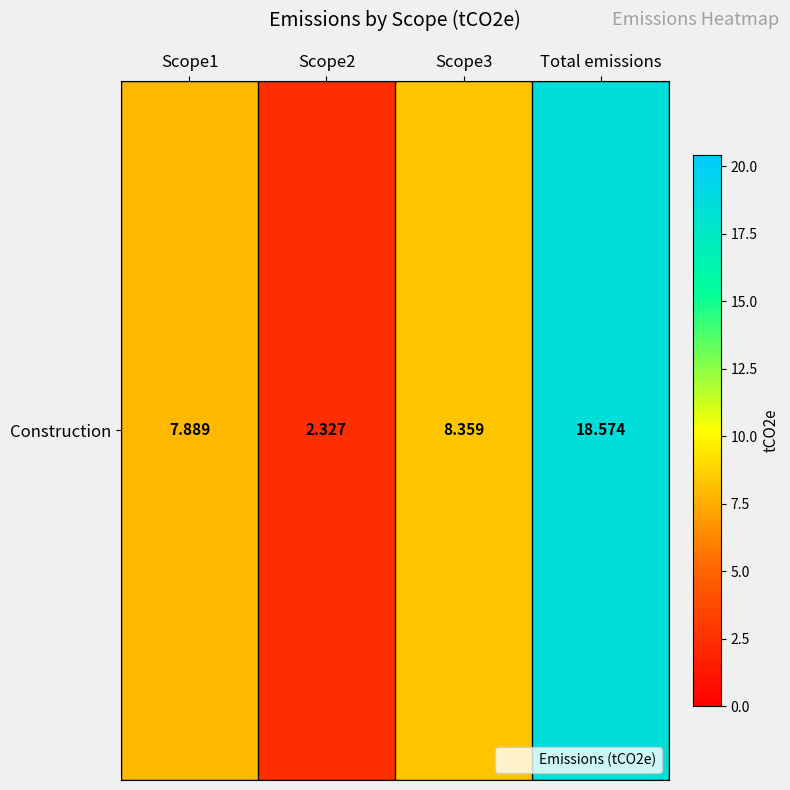

What is the difference between the maximum and minimum values?

16.2